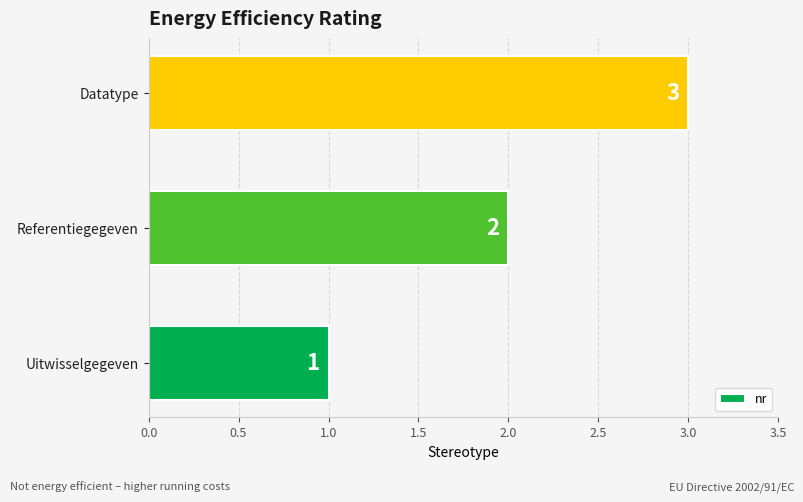

Does the chart contain any negative values?

No